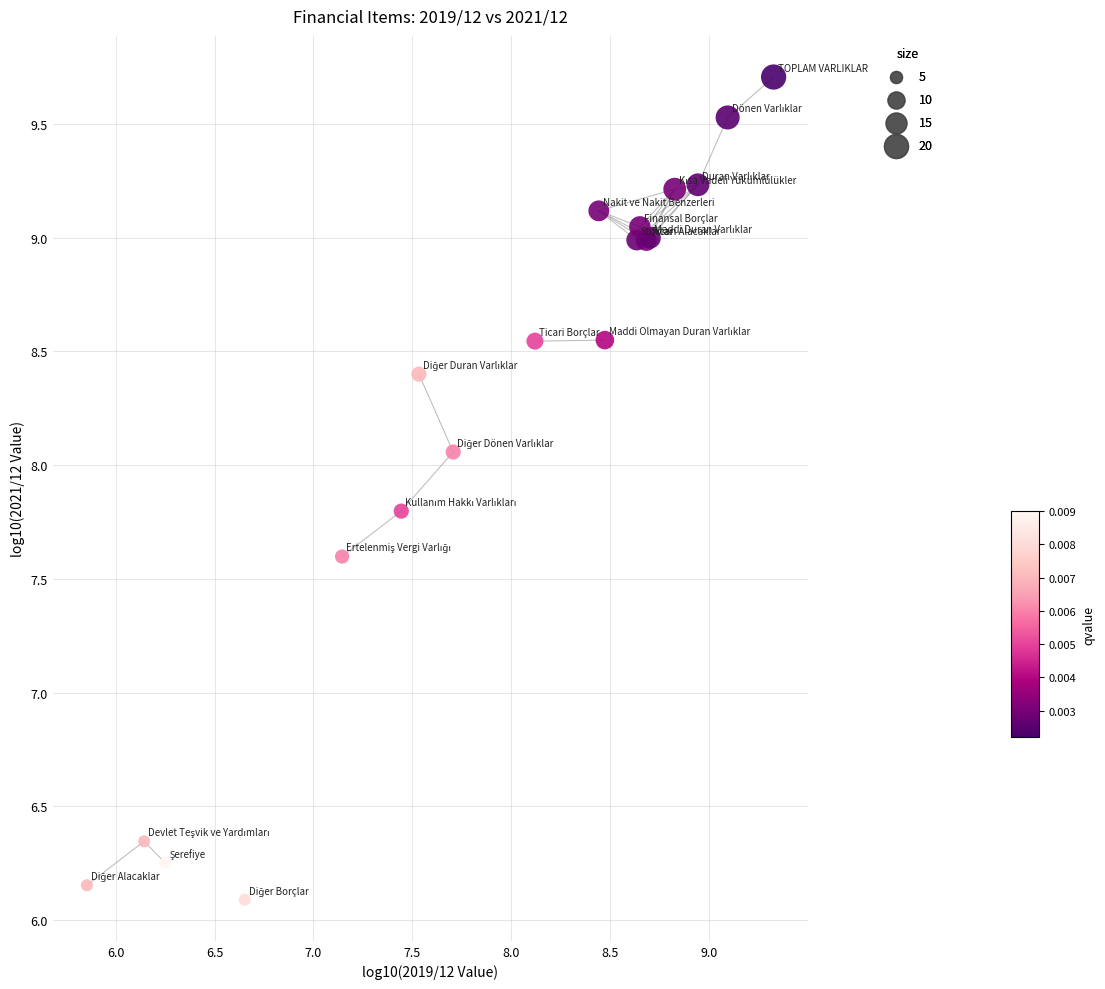

What Y value in the scatter plot is closest to 7?

7.6